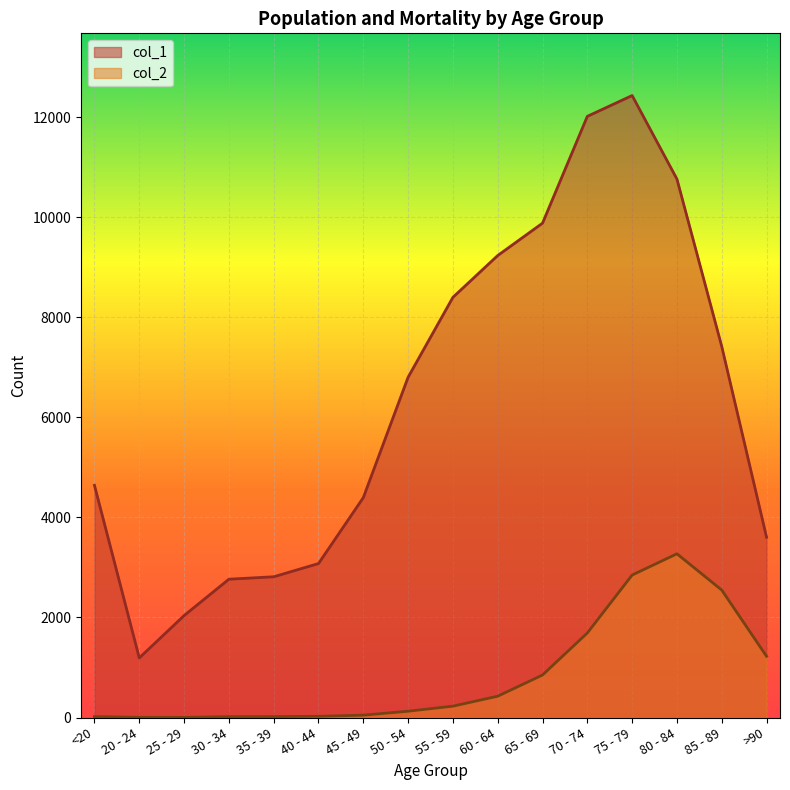

What is the difference between the highest and lowest values at 30 - 34?

2748